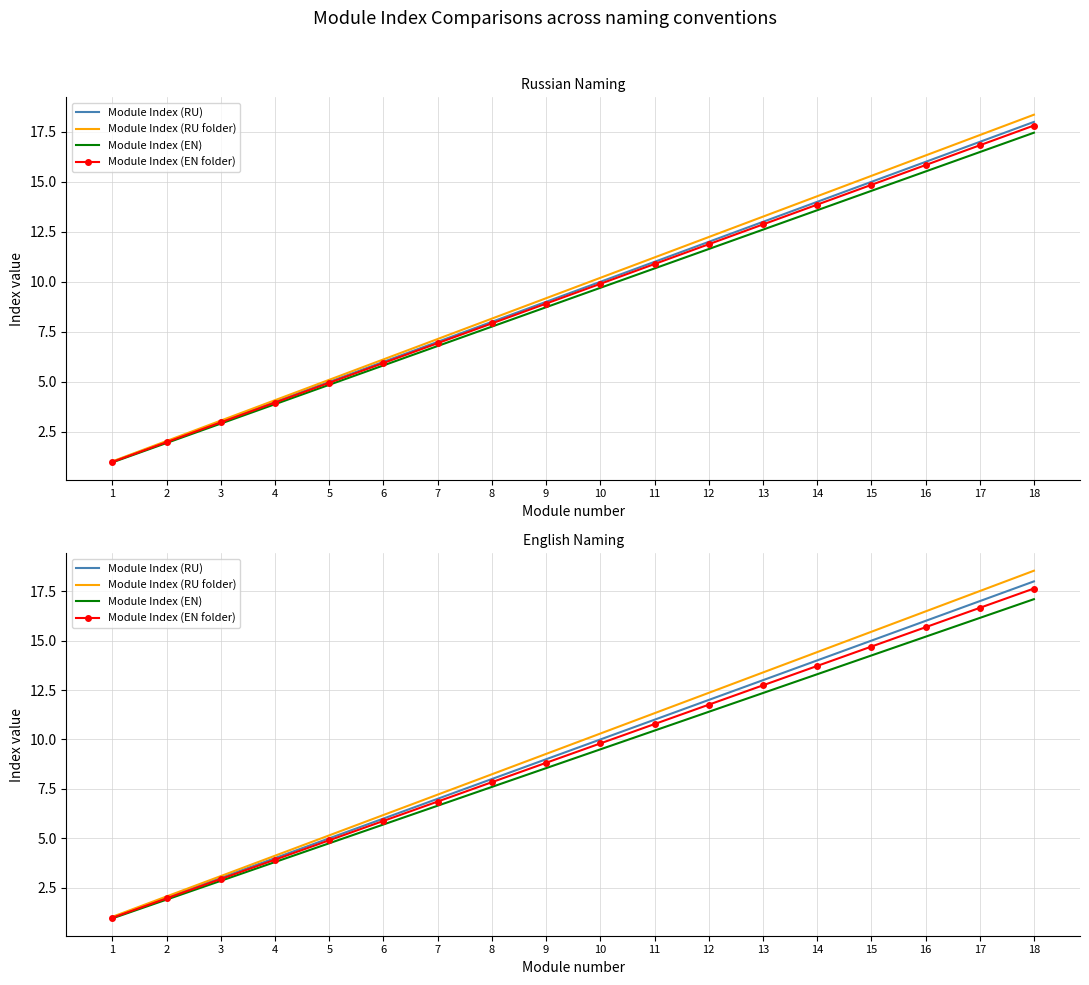

What is the difference between the highest and lowest values at 3?

0.2